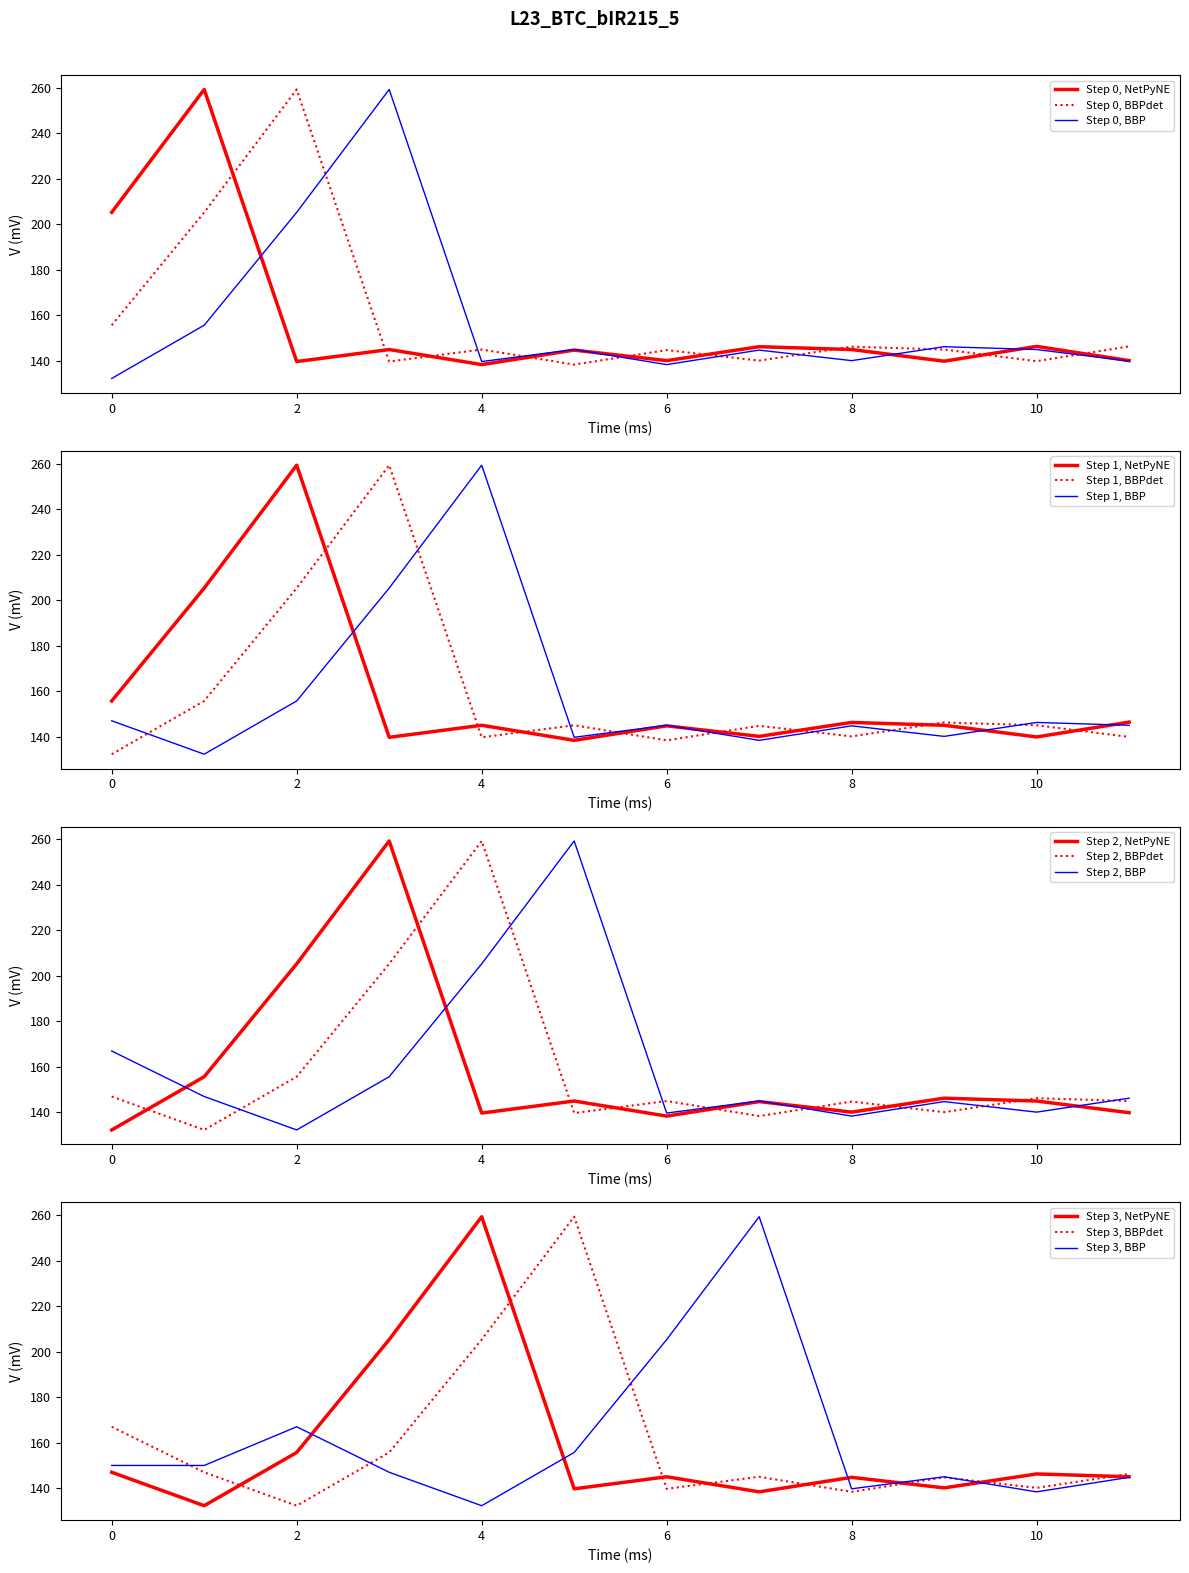

What is the approximate value of Step 0, BBP at 8?

140.1